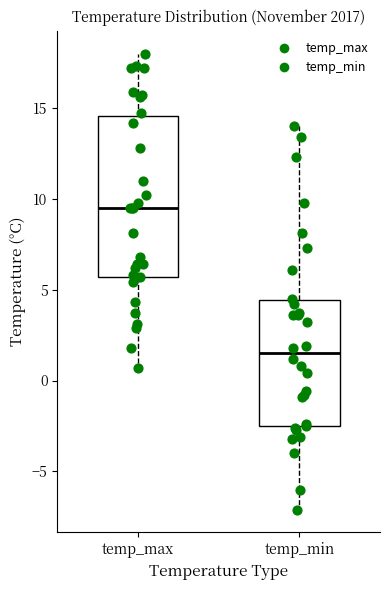

Comparing the boxes themselves (not the whiskers), which one is the tallest?

temp_max